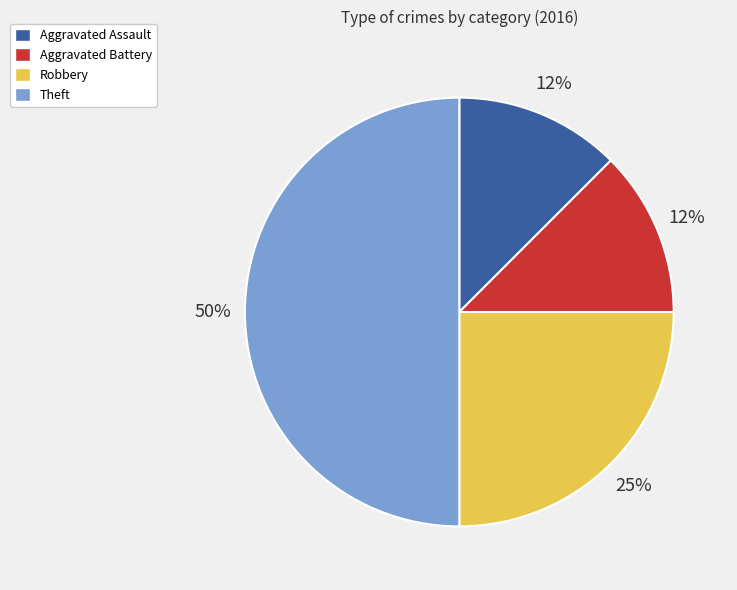

Count the number of slices in the pie.

4